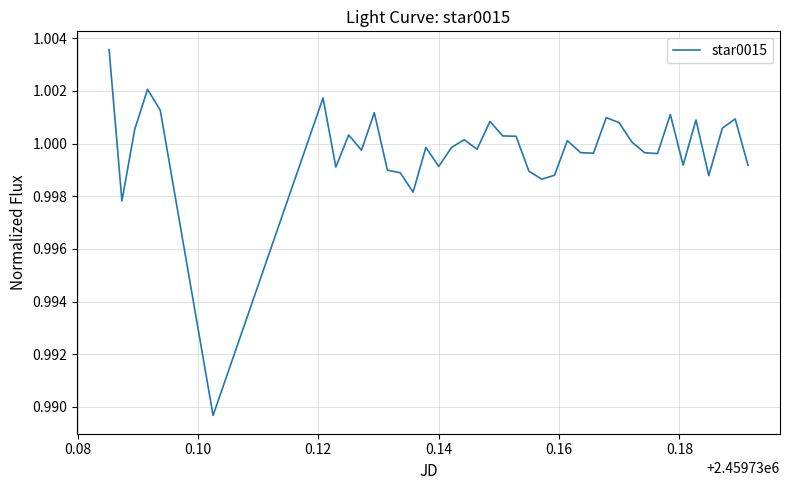

How many lines are shown in the chart?

1